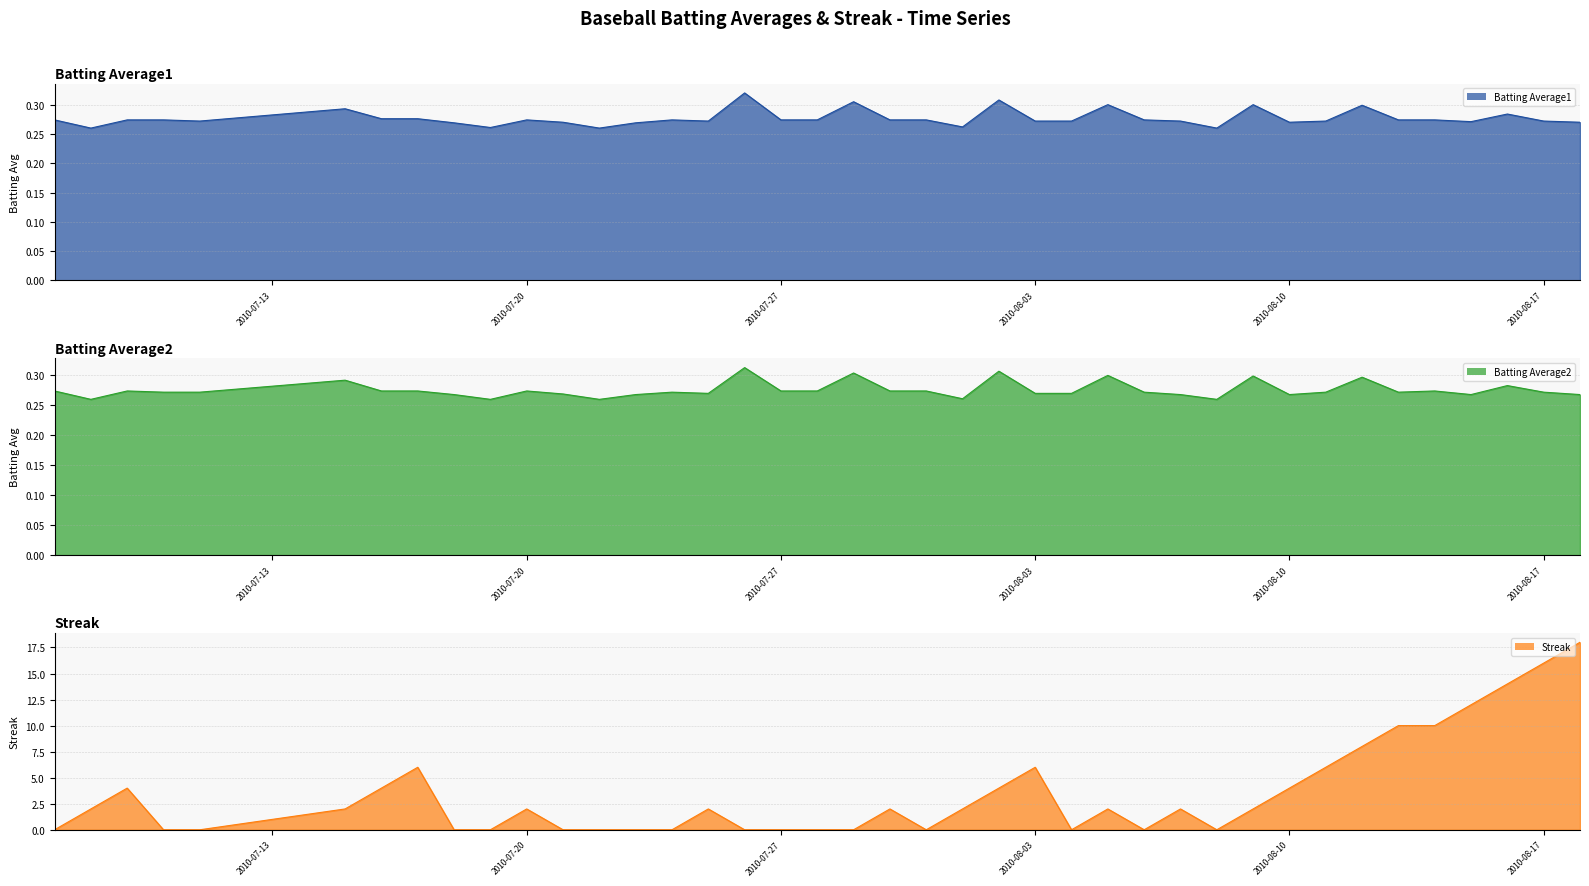

How many interior local valleys does the Batting Average2 series have?

9